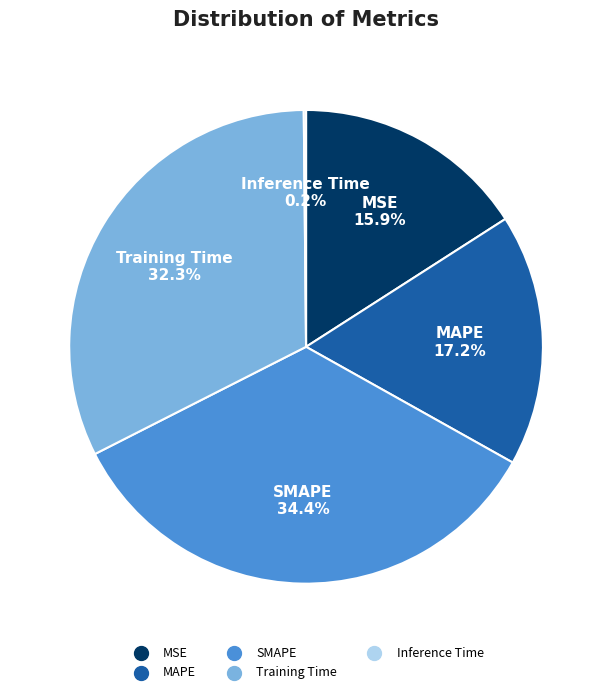

Does any single category account for the majority?

No